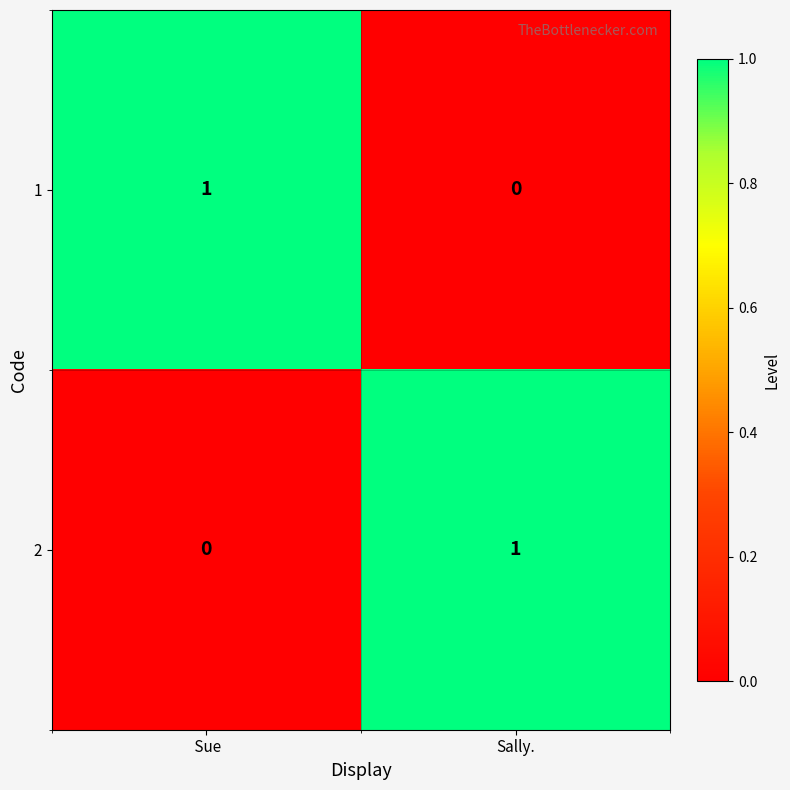

Reading right to left, what are all the values shown in this chart?

1: Sally.=0	 Sue=1
2: Sally.=1	 Sue=0